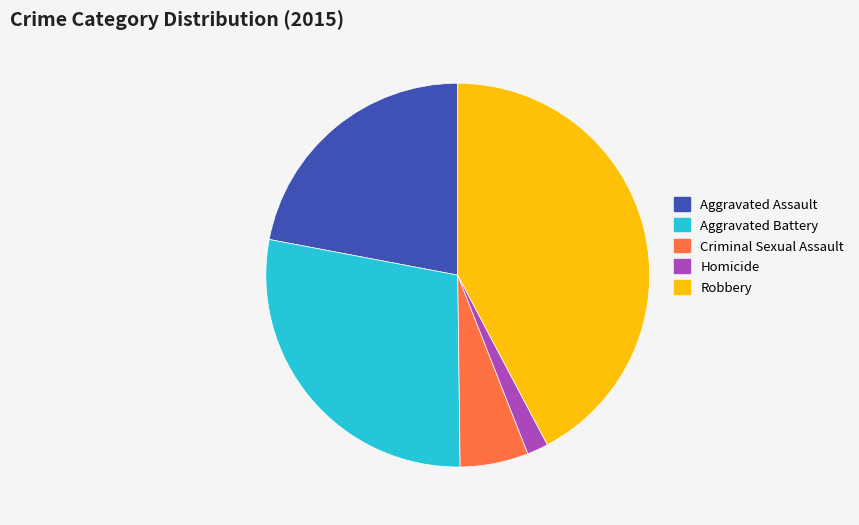

Is Robbery the majority of the pie?

No